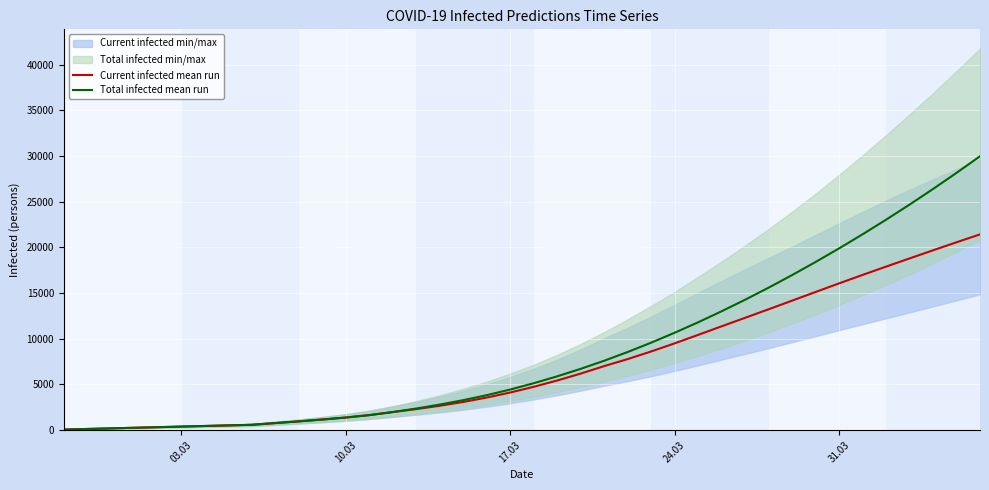

What is the highest value of the Total infected mean run series?

29978